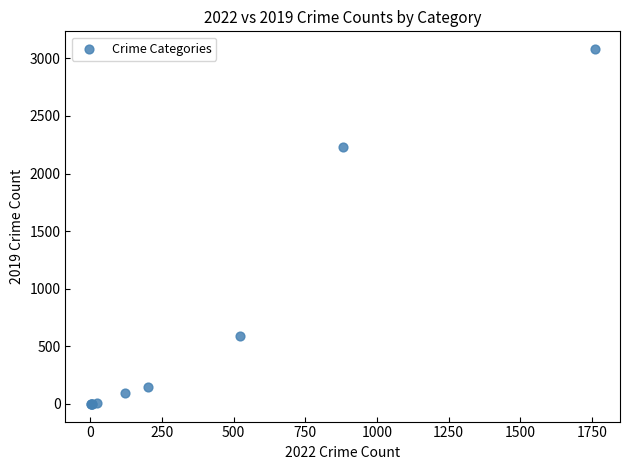

What Y value in the scatter plot is closest to 1540?

2230